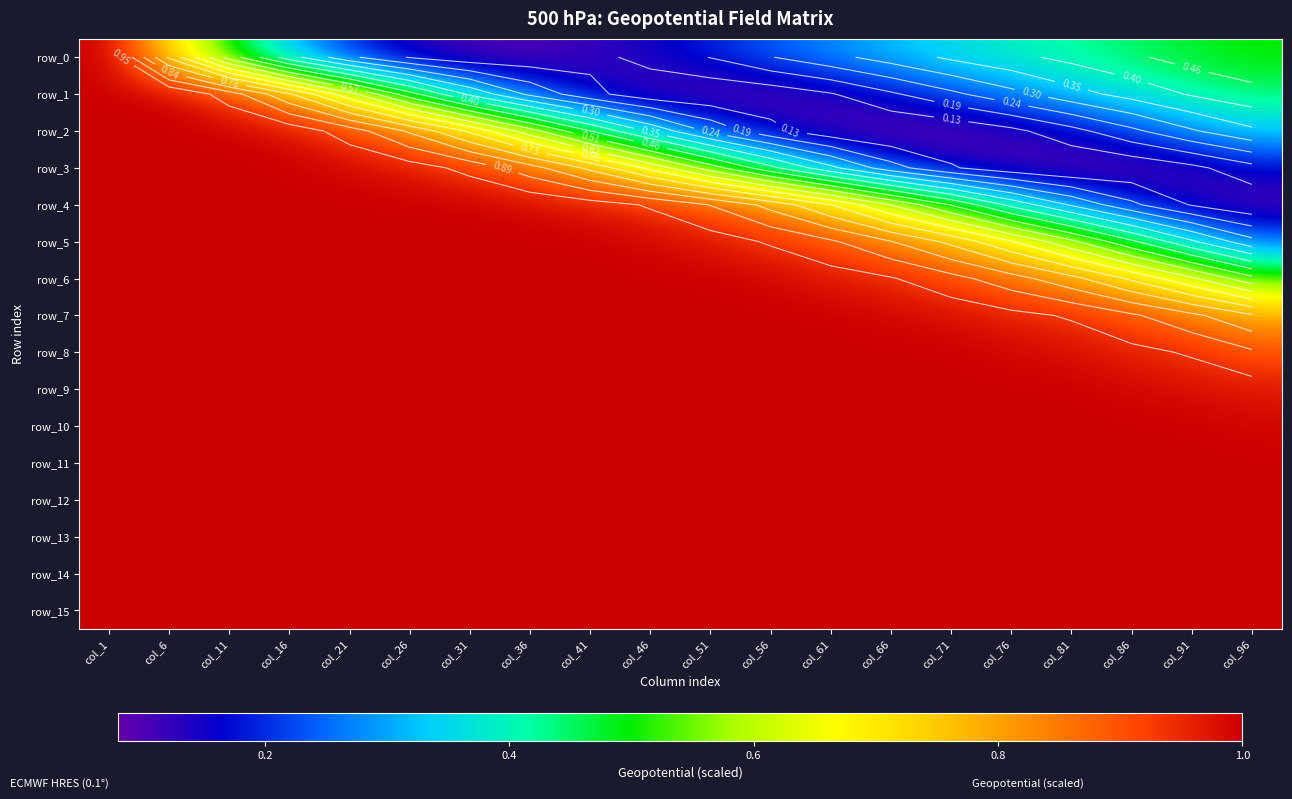

Reading left to right, what are all the values shown in this chart?

row_0: col_1=1.0	col_6=0.7	col_11=0.5	col_16=0.3	col_21=0.2	col_26=0.1	col_31=0.1	col_36=0.1	col_41=0.1	col_46=0.1	col_51=0.2	col_56=0.2	col_61=0.3	col_66=0.3	col_71=0.4	col_76=0.4	col_81=0.4	col_86=0.5	col_91=0.5	col_96=0.5
row_1: col_1=1.0	col_6=1.0	col_11=0.9	col_16=0.8	col_21=0.6	col_26=0.5	col_31=0.3	col_36=0.2	col_41=0.1	col_46=0.1	col_51=0.1	col_56=0.1	col_61=0.1	col_66=0.2	col_71=0.2	col_76=0.3	col_81=0.3	col_86=0.4	col_91=0.4	col_96=0.4
row_2: col_1=1.0	col_6=1.0	col_11=1.0	col_16=1.0	col_21=0.9	col_26=0.8	col_31=0.7	col_36=0.6	col_41=0.5	col_46=0.3	col_51=0.2	col_56=0.1	col_61=0.1	col_66=0.1	col_71=0.1	col_76=0.1	col_81=0.2	col_86=0.2	col_91=0.3	col_96=0.3
row_3: col_1=1.0	col_6=1.0	col_11=1.0	col_16=1.0	col_21=1.0	col_26=1.0	col_31=0.9	col_36=0.9	col_41=0.8	col_46=0.7	col_51=0.5	col_56=0.4	col_61=0.3	col_66=0.2	col_71=0.1	col_76=0.1	col_81=0.1	col_86=0.1	col_91=0.1	col_96=0.2
row_4: col_1=1.0	col_6=1.0	col_11=1.0	col_16=1.0	col_21=1.0	col_26=1.0	col_31=1.0	col_36=1.0	col_41=1.0	col_46=0.9	col_51=0.9	col_56=0.8	col_61=0.7	col_66=0.6	col_71=0.5	col_76=0.4	col_81=0.3	col_86=0.2	col_91=0.1	col_96=0.1
row_5: col_1=1.0	col_6=1.0	col_11=1.0	col_16=1.0	col_21=1.0	col_26=1.0	col_31=1.0	col_36=1.0	col_41=1.0	col_46=1.0	col_51=1.0	col_56=0.9	col_61=0.9	col_66=0.8	col_71=0.8	col_76=0.7	col_81=0.6	col_86=0.5	col_91=0.4	col_96=0.3
row_6: col_1=1.0	col_6=1.0	col_11=1.0	col_16=1.0	col_21=1.0	col_26=1.0	col_31=1.0	col_36=1.0	col_41=1.0	col_46=1.0	col_51=1.0	col_56=1.0	col_61=1.0	col_66=0.9	col_71=0.9	col_76=0.9	col_81=0.8	col_86=0.7	col_91=0.6	col_96=0.5
row_7: col_1=1.0	col_6=1.0	col_11=1.0	col_16=1.0	col_21=1.0	col_26=1.0	col_31=1.0	col_36=1.0	col_41=1.0	col_46=1.0	col_51=1.0	col_56=1.0	col_61=1.0	col_66=1.0	col_71=1.0	col_76=1.0	col_81=0.9	col_86=0.9	col_91=0.8	col_96=0.8
row_8: col_1=1.0	col_6=1.0	col_11=1.0	col_16=1.0	col_21=1.0	col_26=1.0	col_31=1.0	col_36=1.0	col_41=1.0	col_46=1.0	col_51=1.0	col_56=1.0	col_61=1.0	col_66=1.0	col_71=1.0	col_76=1.0	col_81=1.0	col_86=1.0	col_91=0.9	col_96=0.9
row_9: col_1=1.0	col_6=1.0	col_11=1.0	col_16=1.0	col_21=1.0	col_26=1.0	col_31=1.0	col_36=1.0	col_41=1.0	col_46=1.0	col_51=1.0	col_56=1.0	col_61=1.0	col_66=1.0	col_71=1.0	col_76=1.0	col_81=1.0	col_86=1.0	col_91=1.0	col_96=1.0
row_10: col_1=1.0	col_6=1.0	col_11=1.0	col_16=1.0	col_21=1.0	col_26=1.0	col_31=1.0	col_36=1.0	col_41=1.0	col_46=1.0	col_51=1.0	col_56=1.0	col_61=1.0	col_66=1.0	col_71=1.0	col_76=1.0	col_81=1.0	col_86=1.0	col_91=1.0	col_96=1.0
row_11: col_1=1.0	col_6=1.0	col_11=1.0	col_16=1.0	col_21=1.0	col_26=1.0	col_31=1.0	col_36=1.0	col_41=1.0	col_46=1.0	col_51=1.0	col_56=1.0	col_61=1.0	col_66=1.0	col_71=1.0	col_76=1.0	col_81=1.0	col_86=1.0	col_91=1.0	col_96=1.0
row_12: col_1=1.0	col_6=1.0	col_11=1.0	col_16=1.0	col_21=1.0	col_26=1.0	col_31=1.0	col_36=1.0	col_41=1.0	col_46=1.0	col_51=1.0	col_56=1.0	col_61=1.0	col_66=1.0	col_71=1.0	col_76=1.0	col_81=1.0	col_86=1.0	col_91=1.0	col_96=1.0
row_13: col_1=1.0	col_6=1.0	col_11=1.0	col_16=1.0	col_21=1.0	col_26=1.0	col_31=1.0	col_36=1.0	col_41=1.0	col_46=1.0	col_51=1.0	col_56=1.0	col_61=1.0	col_66=1.0	col_71=1.0	col_76=1.0	col_81=1.0	col_86=1.0	col_91=1.0	col_96=1.0
row_14: col_1=1.0	col_6=1.0	col_11=1.0	col_16=1.0	col_21=1.0	col_26=1.0	col_31=1.0	col_36=1.0	col_41=1.0	col_46=1.0	col_51=1.0	col_56=1.0	col_61=1.0	col_66=1.0	col_71=1.0	col_76=1.0	col_81=1.0	col_86=1.0	col_91=1.0	col_96=1.0
row_15: col_1=1.0	col_6=1.0	col_11=1.0	col_16=1.0	col_21=1.0	col_26=1.0	col_31=1.0	col_36=1.0	col_41=1.0	col_46=1.0	col_51=1.0	col_56=1.0	col_61=1.0	col_66=1.0	col_71=1.0	col_76=1.0	col_81=1.0	col_86=1.0	col_91=1.0	col_96=1.0